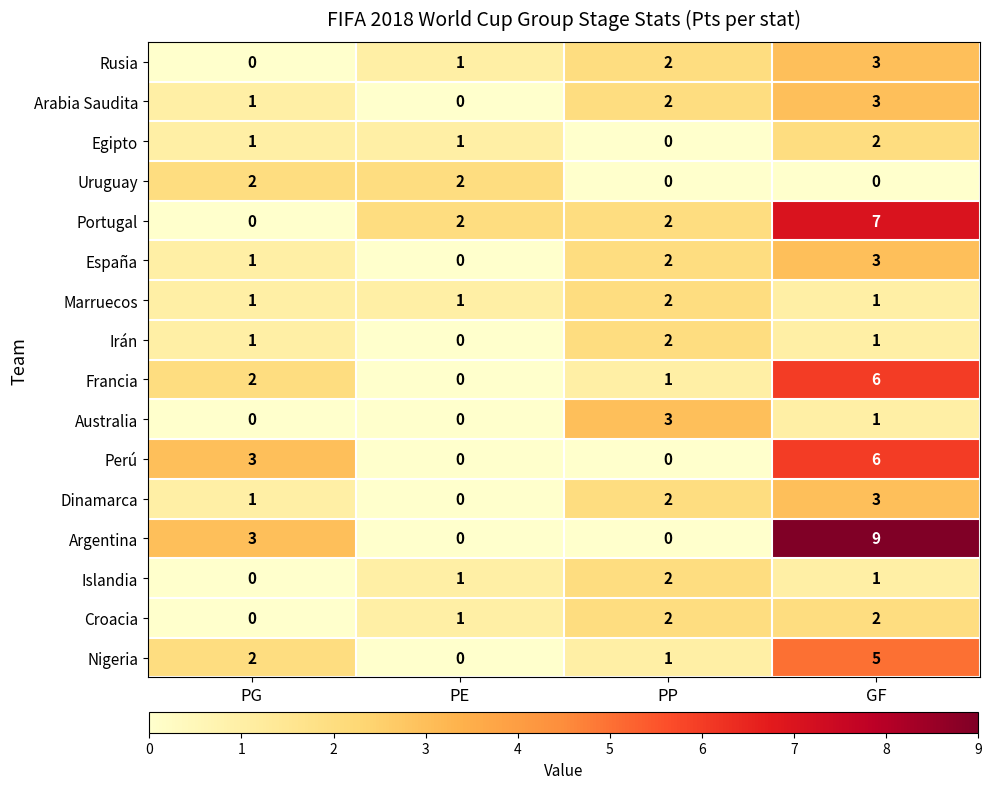

What is the maximum value shown in the chart?

9